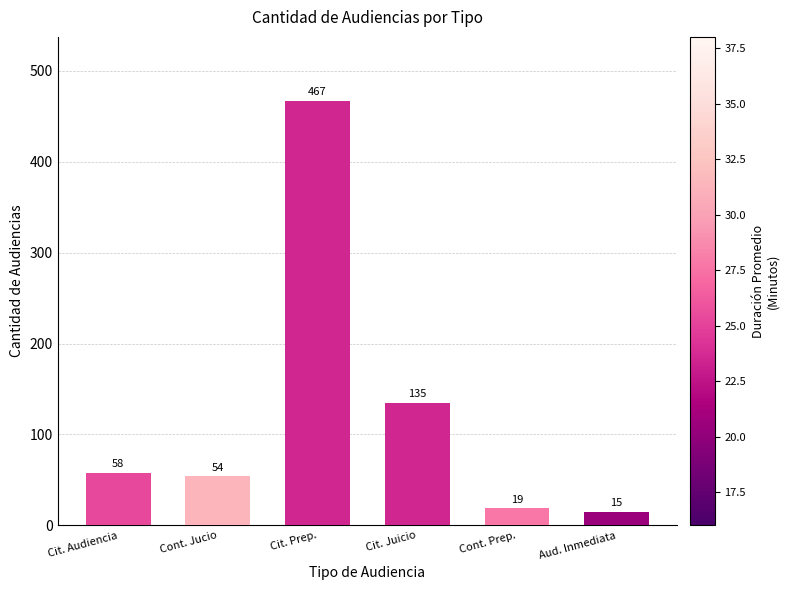

Reading left to right, transcribe all the data shown in this chart.

58	54	467	135	19	15